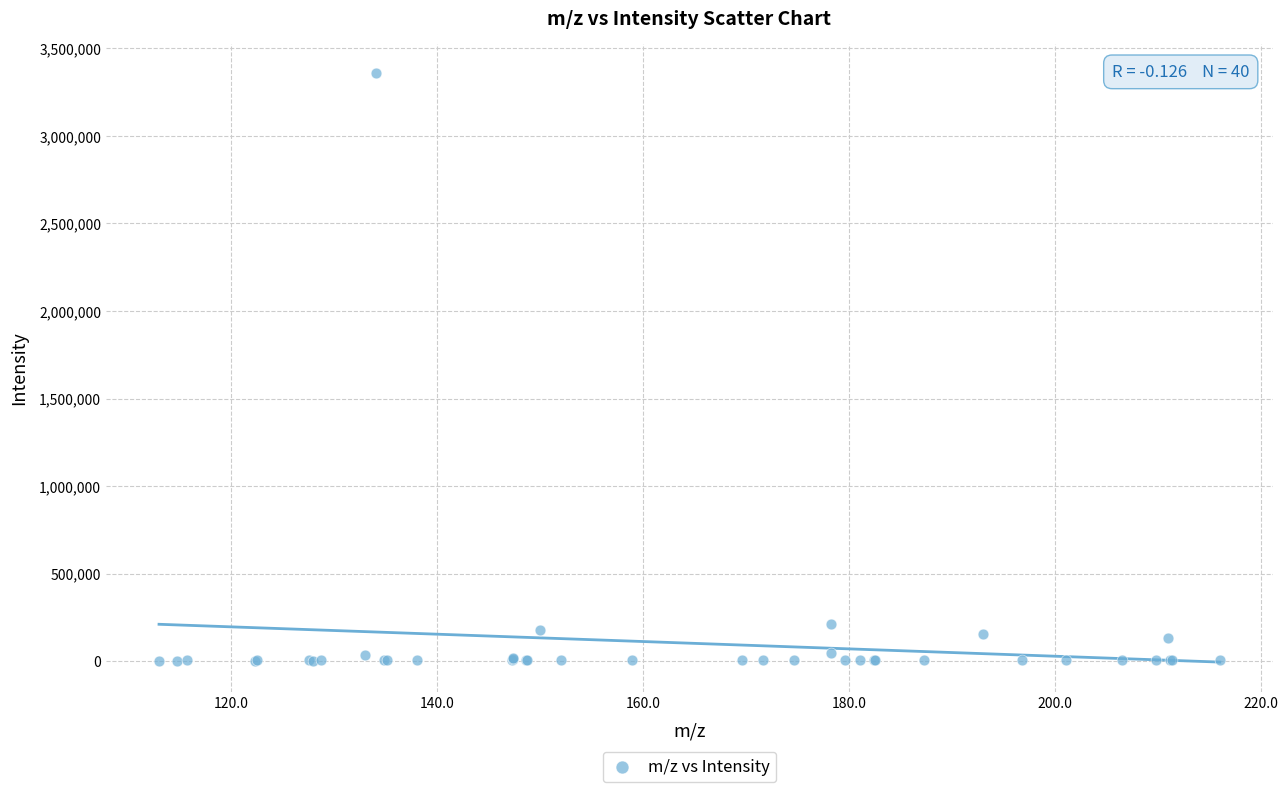

What Y value in the scatter plot is closest to 1680328?

213632.9